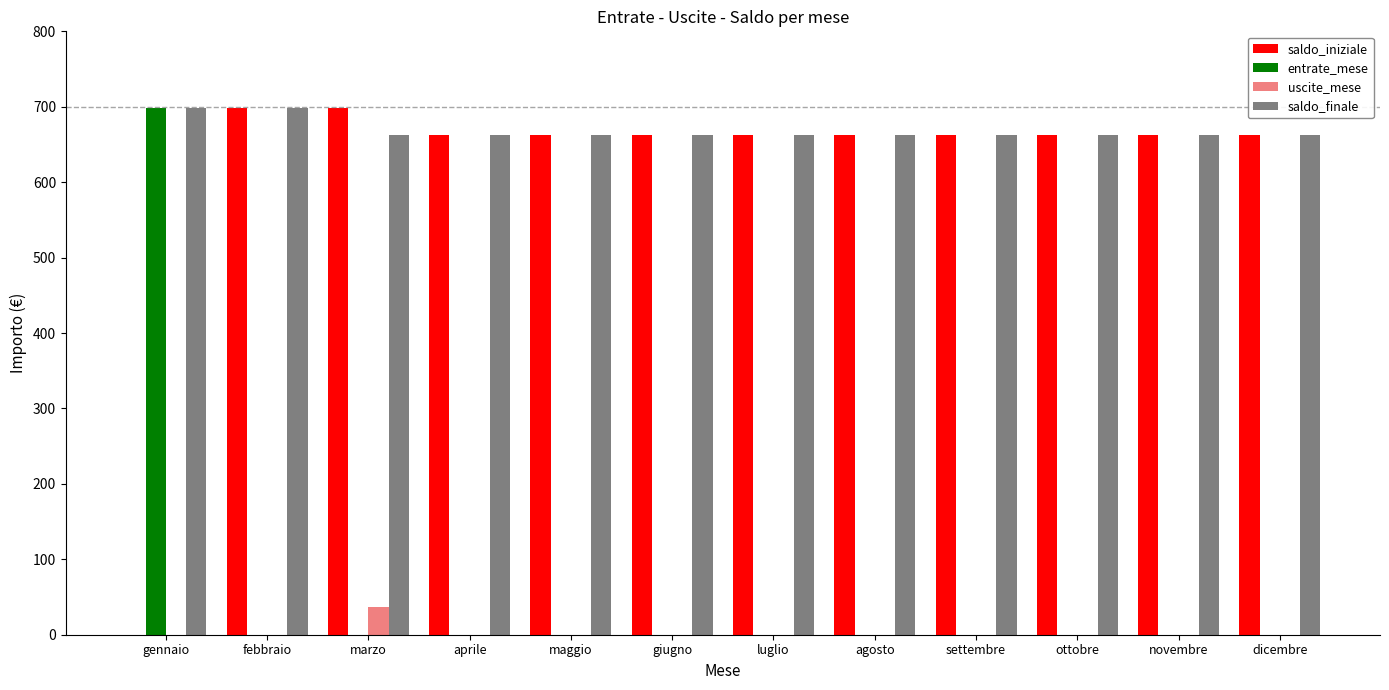

What is the maximum value shown in the chart?

698.8